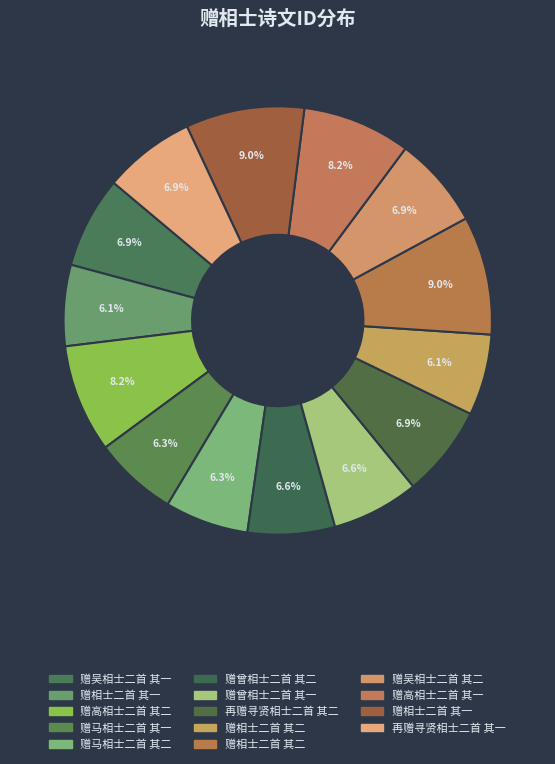

Count the number of slices in the pie.

14